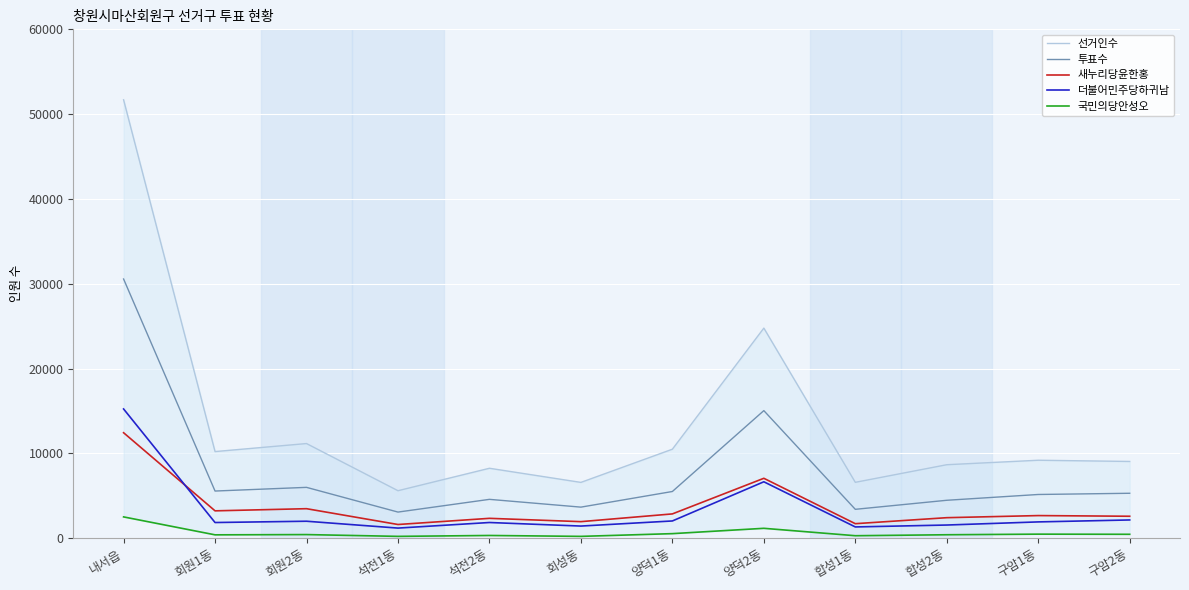

Reading right to left, list all the values displayed in this chart.

선거인수: 구암2동=9056	구암1동=9200	합성2동=8671	합성1동=6596	양덕2동=24776	양덕1동=10500	회성동=6587	석전2동=8253	석전1동=5606	회원2동=11166	회원1동=10221	내서읍=51692
투표수: 구암2동=5305	구암1동=5162	합성2동=4479	합성1동=3413	양덕2동=15049	양덕1동=5514	회성동=3671	석전2동=4588	석전1동=3088	회원2동=6002	회원1동=5568	내서읍=30566
새누리당윤한홍: 구암2동=2596	구암1동=2675	합성2동=2427	합성1동=1720	양덕2동=7070	양덕1동=2872	회성동=1959	석전2동=2350	석전1동=1623	회원2동=3487	회원1동=3234	내서읍=12442
더불어민주당하귀남: 구암2동=2159	구암1동=1929	합성2동=1561	합성1동=1336	양덕2동=6660	양덕1동=2040	회성동=1439	석전2동=1858	석전1동=1200	회원2동=2009	회원1동=1856	내서읍=15244
국민의당안성오: 구암2동=469	구암1동=486	합성2동=415	합성1동=301	양덕2동=1174	양덕1동=546	회성동=223	석전2동=330	석전1동=224	회원2동=435	회원1동=405	내서읍=2519